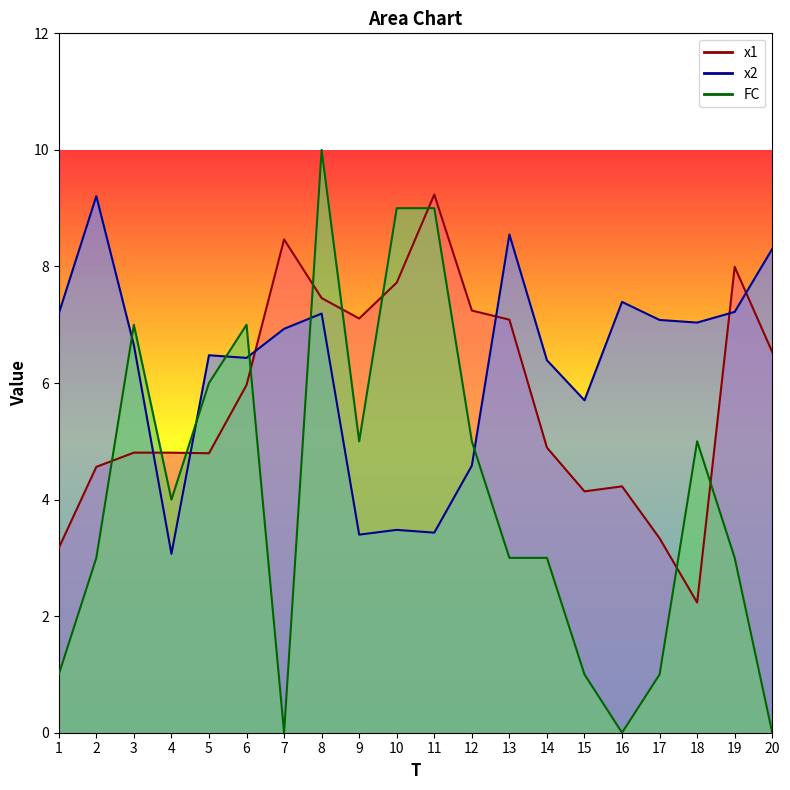

Reading left to right, what are all the values shown in this chart?

x1: 3.2	4.6	4.8	4.8	4.8	6.0	8.5	7.5	7.1	7.7	9.2	7.2	7.1	4.9	4.1	4.2	3.3	2.2	8.0	6.5
x2: 7.2	9.2	6.7	3.1	6.5	6.4	6.9	7.2	3.4	3.5	3.4	4.6	8.5	6.4	5.7	7.4	7.1	7.0	7.2	8.3
FC: 1.0	3.0	7.0	4.0	6.0	7.0	0.0	10.0	5.0	9.0	9.0	5.0	3.0	3.0	1.0	0.0	1.0	5.0	3.0	0.0